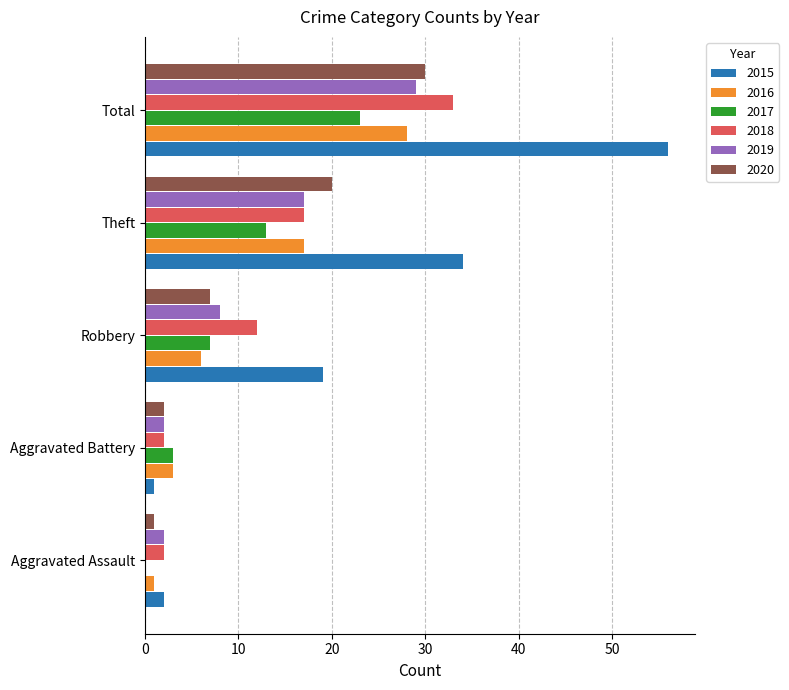

Is it true that 2019 equals 28 at Theft?

False